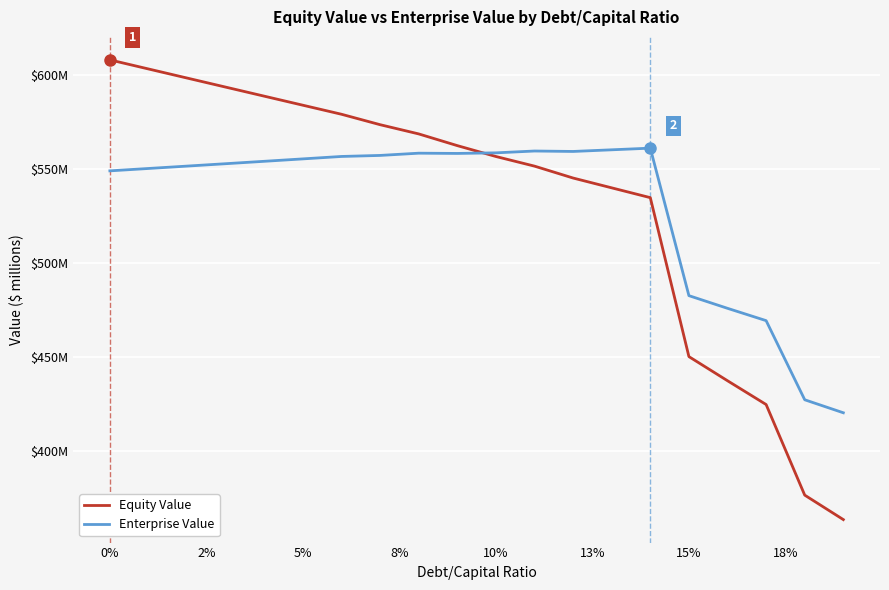

True or false: Equity Value and Enterprise Value cross at least once.

True